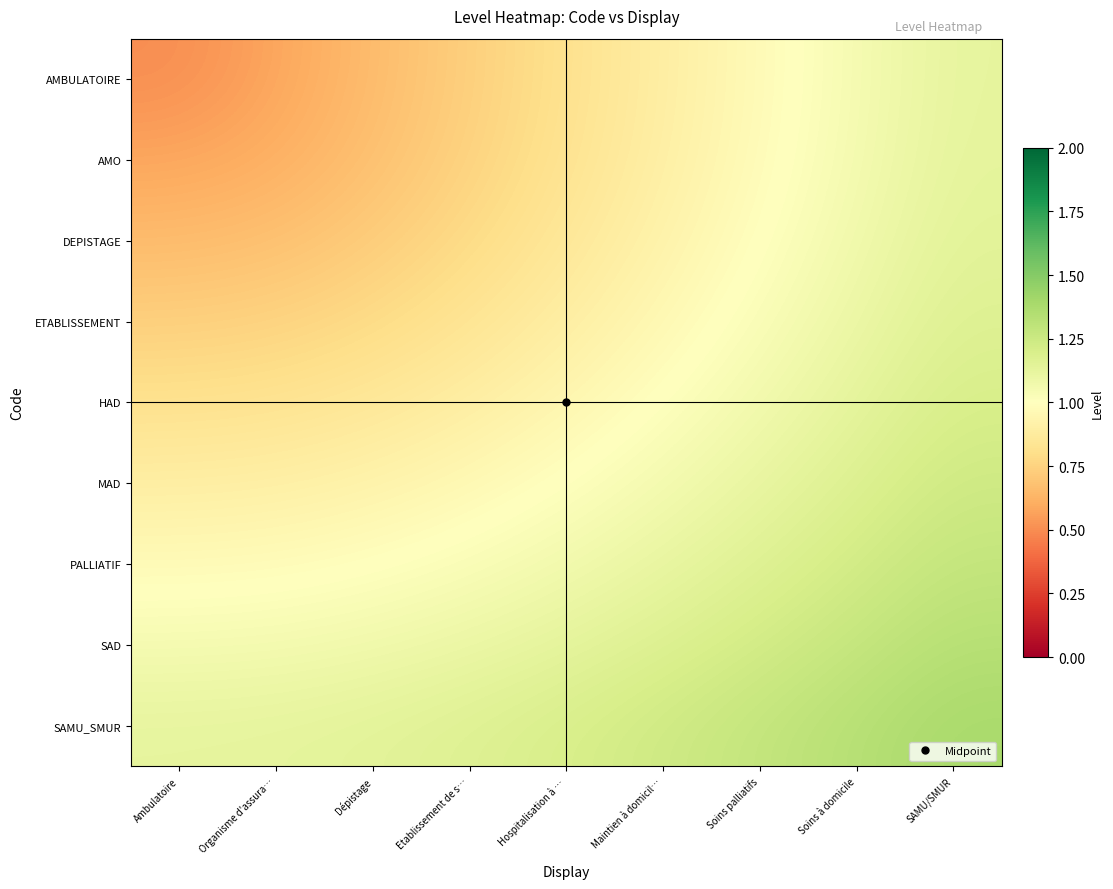

Which has a higher value, Etablissement de s… or Hospitalisation à …?

Hospitalisation à …